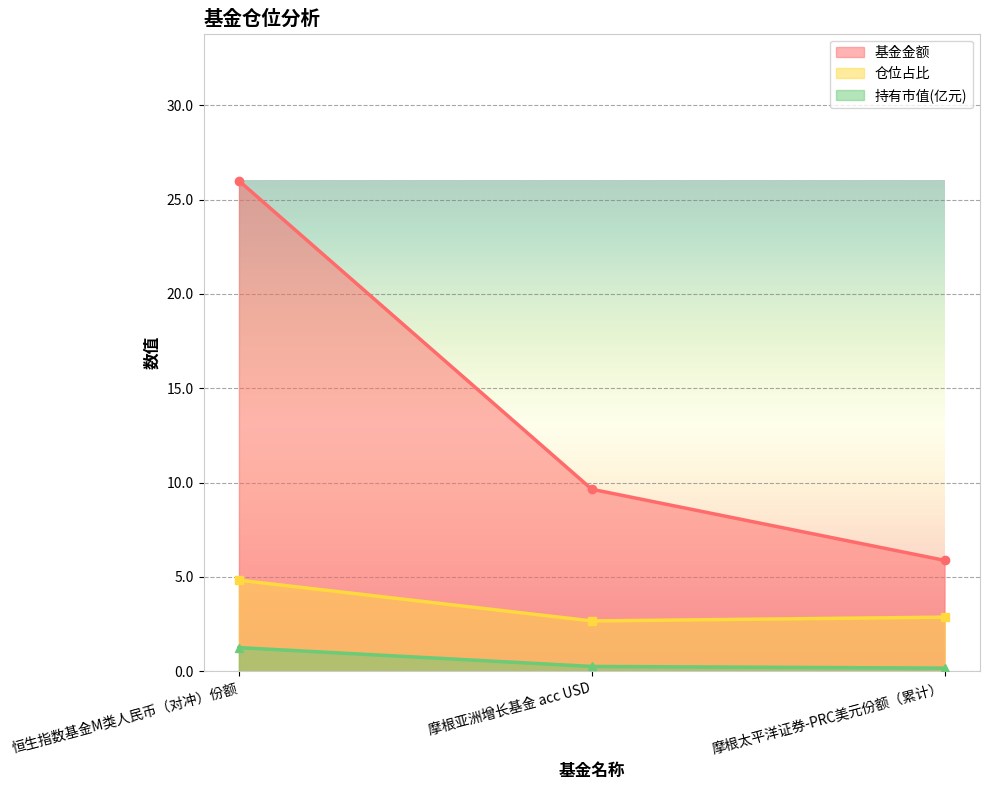

Read the 持有市值(亿元) value at 恒生指数基金M类人民币（对冲）份额.

1.3